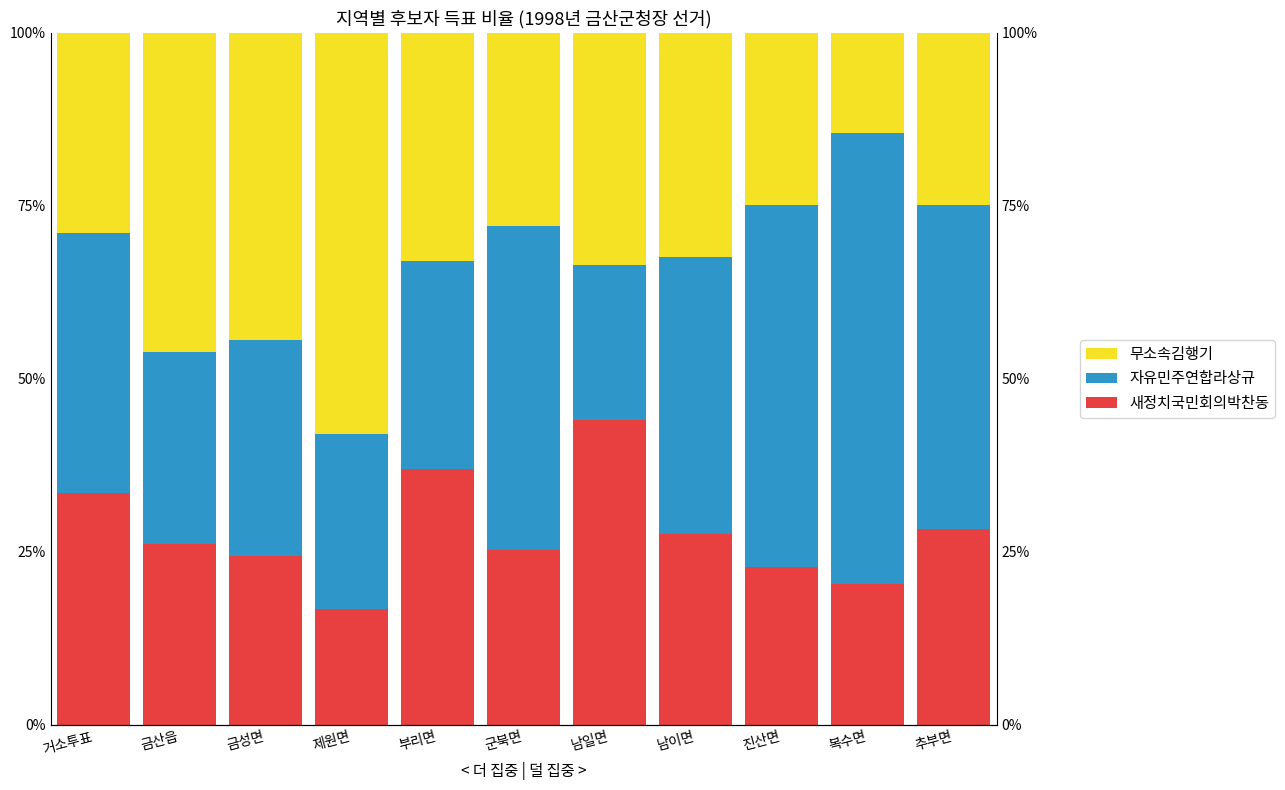

What is the difference between the maximum and minimum values in the 무소속김행기 series?

43.4